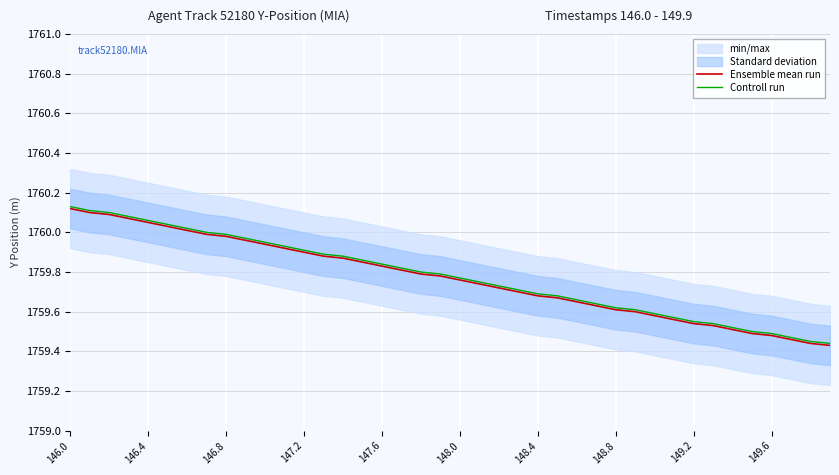

Which category has the highest value in the Ensemble mean run series?

146.0